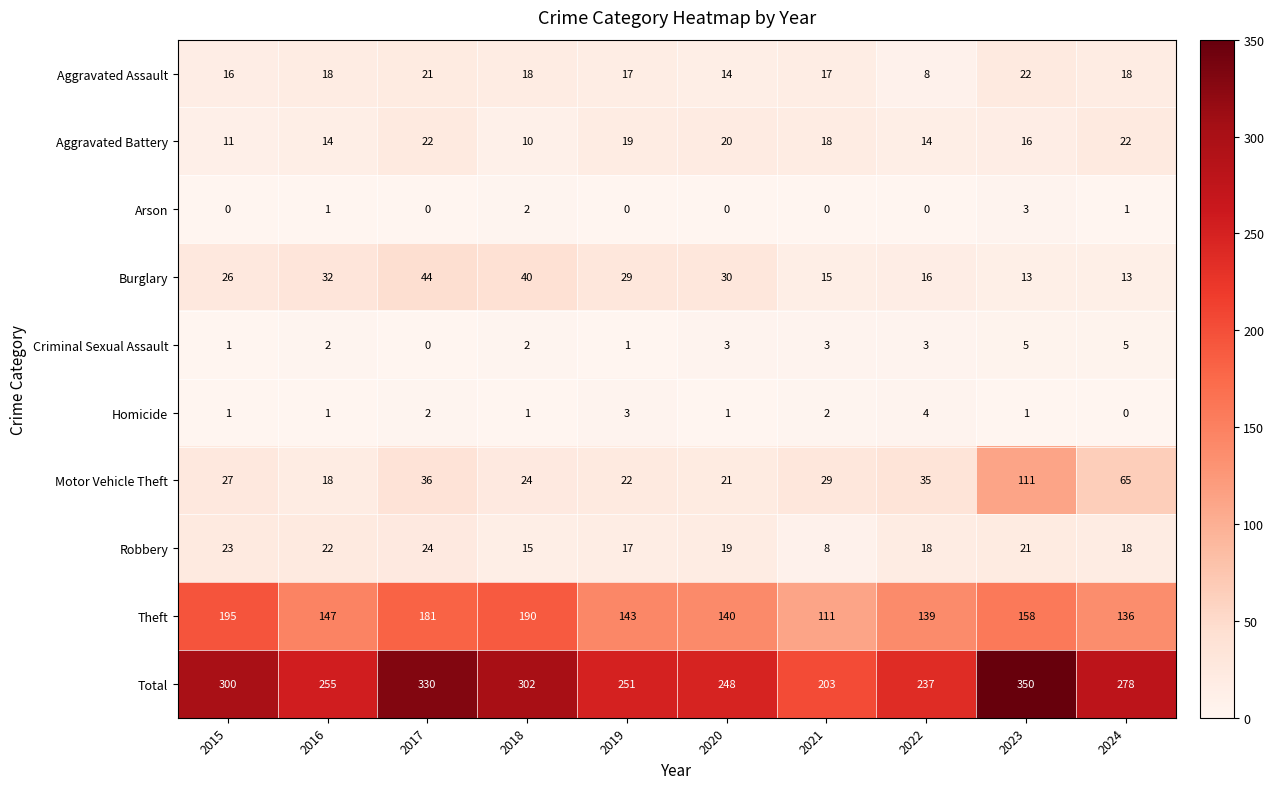

What is the sum of all Criminal Sexual Assault values?

25